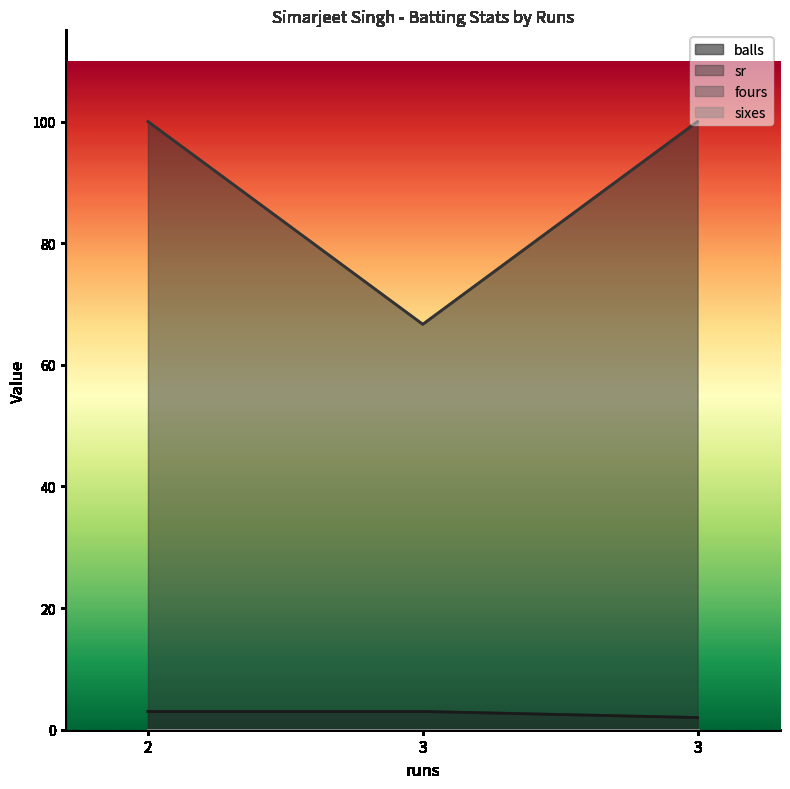

Which series has the largest total across all categories?

sr